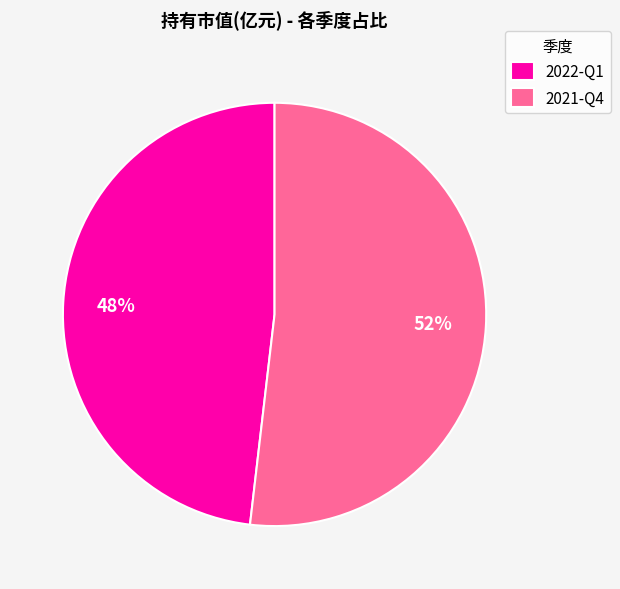

Is it true that 2021-Q4 is 64% of the pie?

False